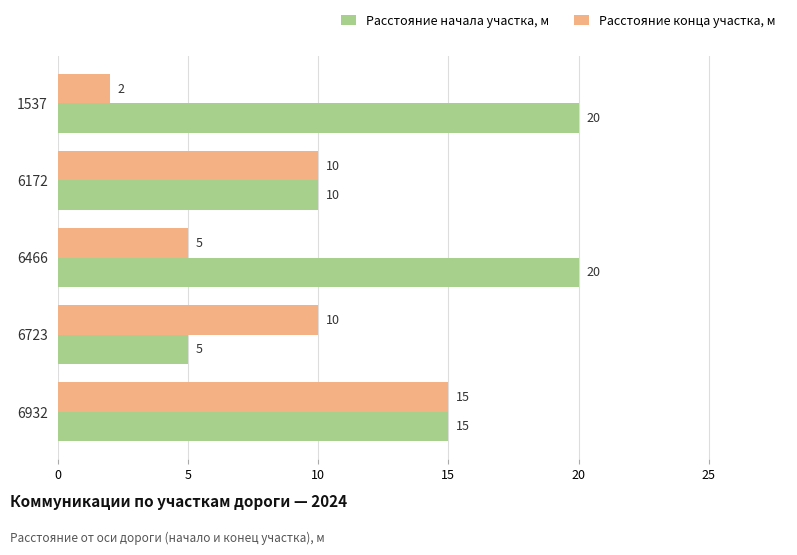

Which series has the largest total across all categories?

Расстояние начала участка, м